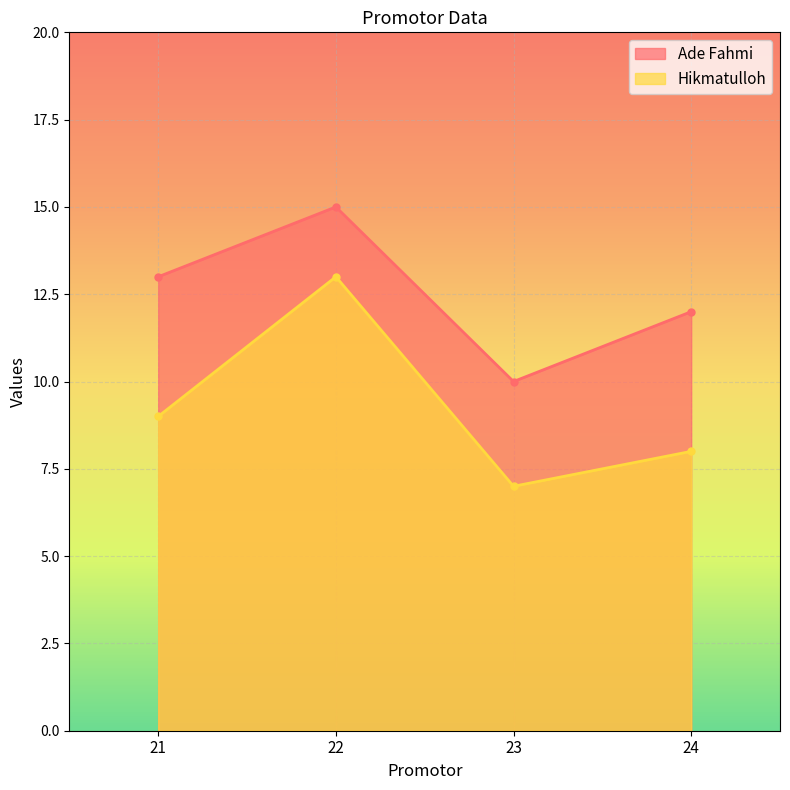

What is the smallest value displayed?

7